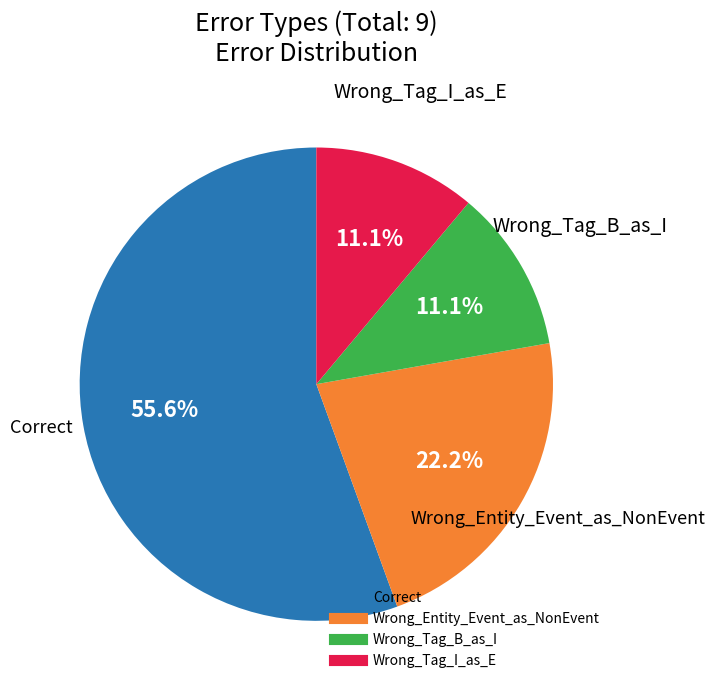

Combined, do Wrong_Tag_B_as_I and Wrong_Entity_Event_as_NonEvent account for over 50%?

No